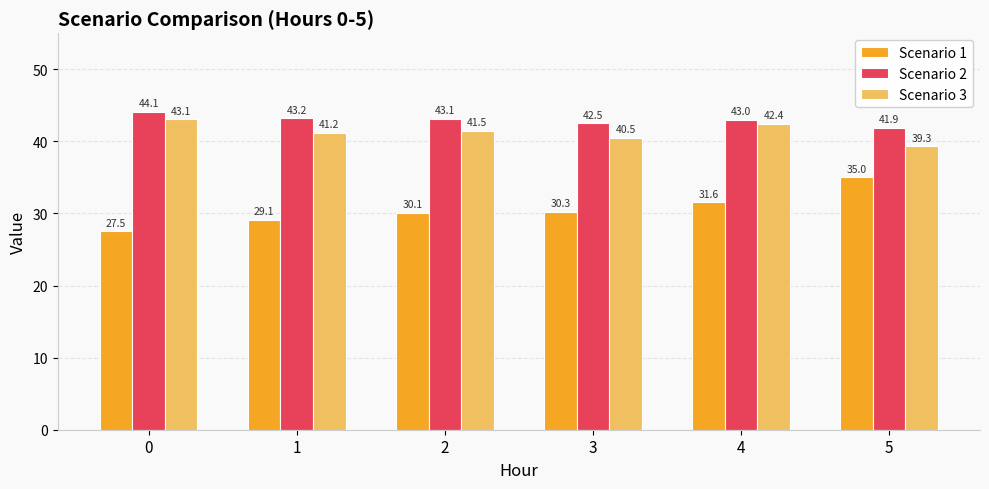

Which series changed the most between 1 and 2?

Scenario 1